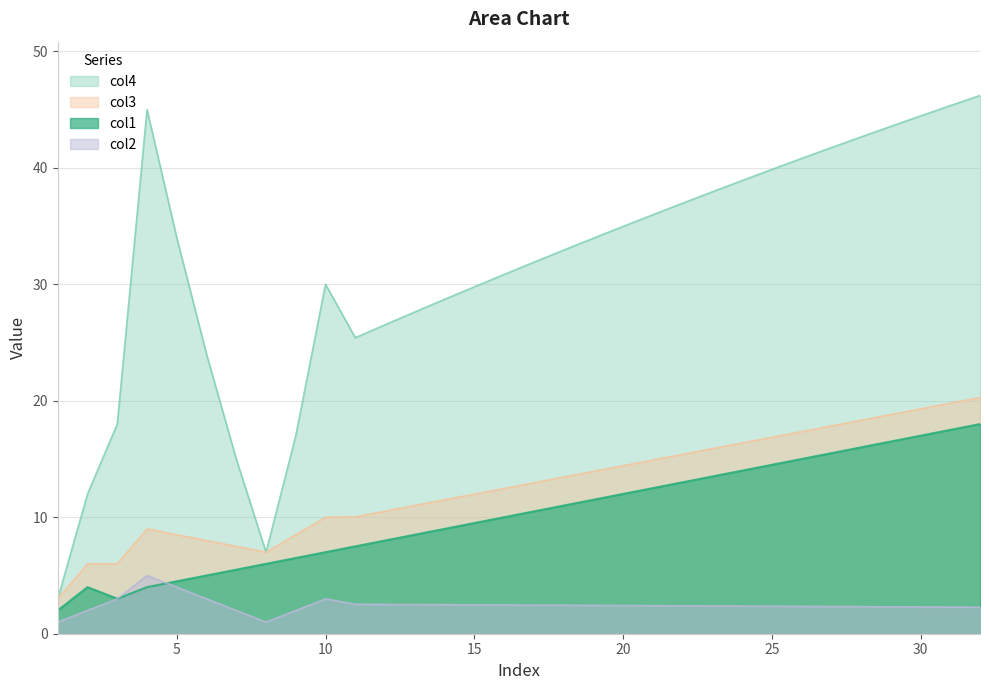

Reading left to right, what are all the values shown in this chart?

col4: 1=3.0	2=12.0	3=18.0	4=45.0	5=34.0	6=24.0	7=15.0	8=7.0	9=17.0	10=30.0	11=25.4	12=26.5	13=27.6	14=28.7	15=29.8	16=30.8	17=31.9	18=32.9	19=34.0	20=35.0	21=36.0	22=37.0	23=37.9	24=38.9	25=39.9	26=40.8	27=41.7	28=42.7	29=43.6	30=44.5	31=45.3	32=46.2
col1: 1=2.0	2=4.0	3=3.0	4=4.0	5=4.5	6=5.0	7=5.5	8=6.0	9=6.5	10=7.0	11=7.5	12=8.0	13=8.5	14=9.0	15=9.5	16=10.0	17=10.5	18=11.0	19=11.5	20=12.0	21=12.5	22=13.0	23=13.5	24=14.0	25=14.5	26=15.0	27=15.5	28=16.0	29=16.5	30=17.0	31=17.5	32=18.0
col3: 1=3.0	2=6.0	3=6.0	4=9.0	5=8.5	6=8.0	7=7.5	8=7.0	9=8.5	10=10.0	11=10.0	12=10.5	13=11.0	14=11.5	15=12.0	16=12.5	17=13.0	18=13.4	19=13.9	20=14.4	21=14.9	22=15.4	23=15.9	24=16.4	25=16.9	26=17.4	27=17.8	28=18.3	29=18.8	30=19.3	31=19.8	32=20.3
col2: 1=1.0	2=2.0	3=3.0	4=5.0	5=4.0	6=3.0	7=2.0	8=1.0	9=2.0	10=3.0	11=2.5	12=2.5	13=2.5	14=2.5	15=2.5	16=2.5	17=2.5	18=2.4	19=2.4	20=2.4	21=2.4	22=2.4	23=2.4	24=2.4	25=2.4	26=2.4	27=2.3	28=2.3	29=2.3	30=2.3	31=2.3	32=2.3